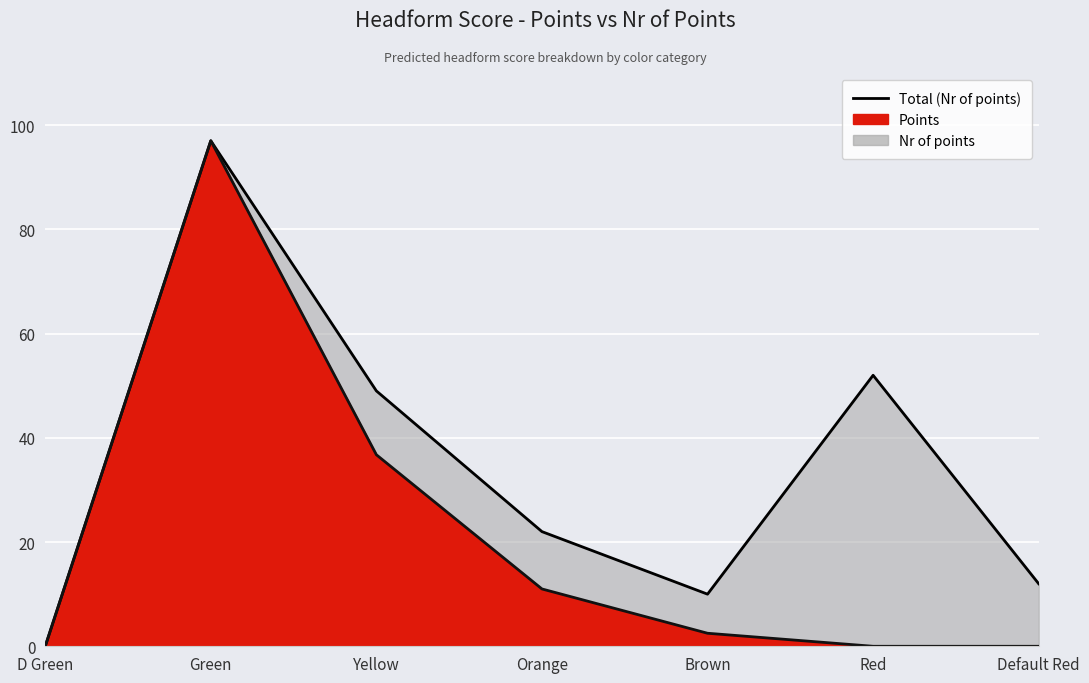

List the series in order of their overall mean, highest first.

Nr of points, Points